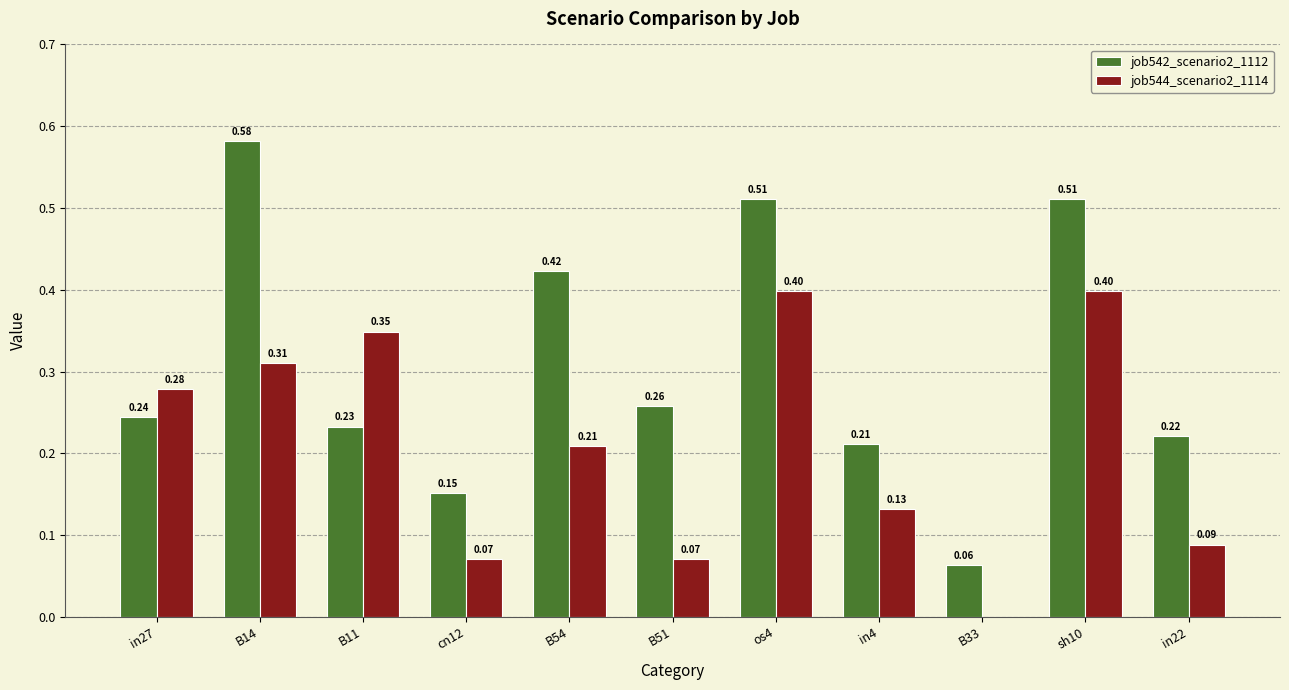

What is the sum of the job544_scenario2_1114 values at in27 and os4?

0.7